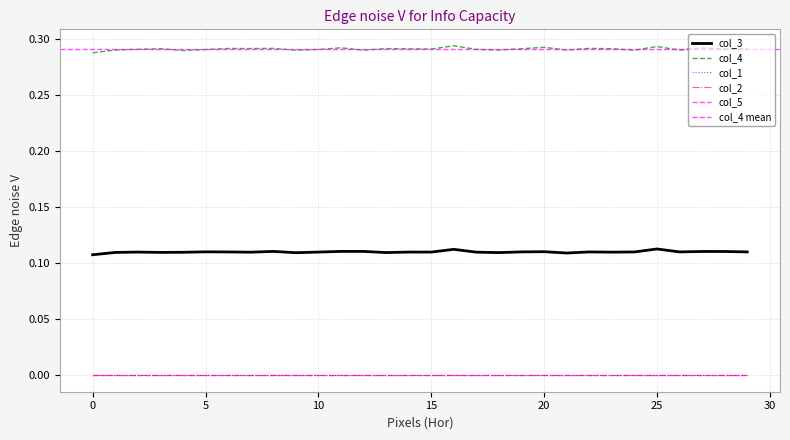

Which series has the largest range (max minus min)?

col_4